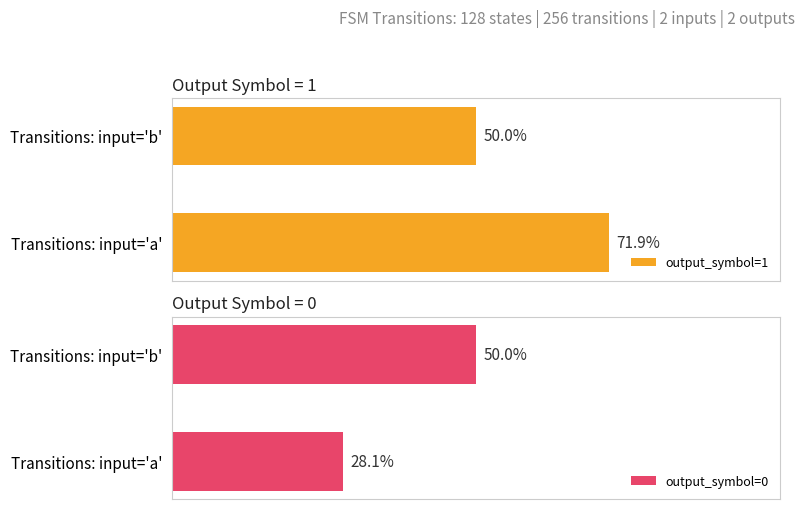

Which series changed the most between input_symbol=a and input_symbol=b?

output_symbol=1 (count)